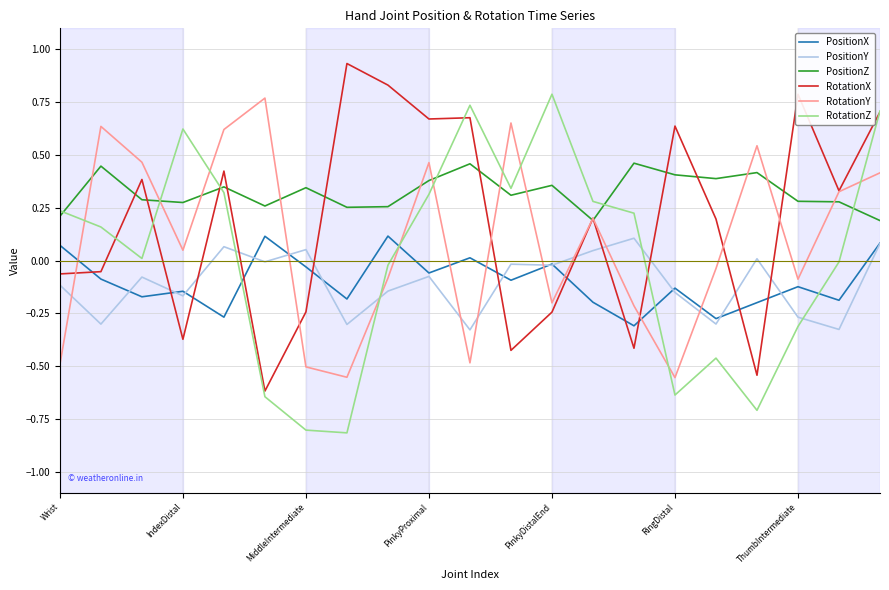

What is the lowest value of the RotationZ series?

-0.8